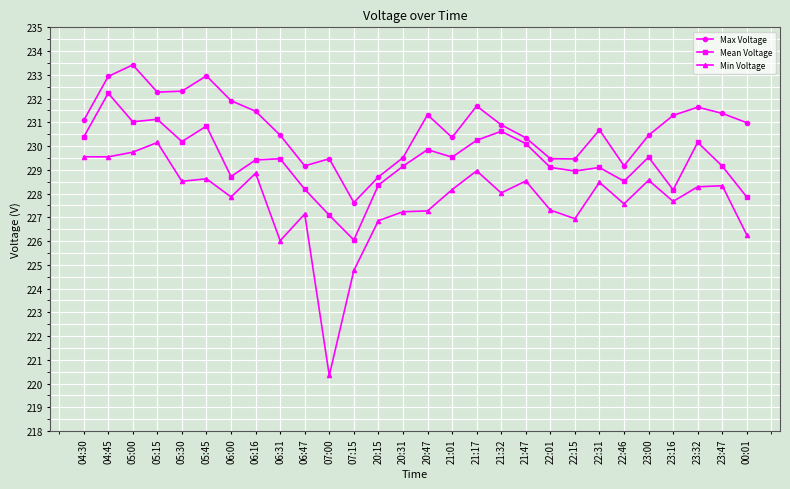

What is the value of the Mean Voltage point at the 12th from the left?

226.0